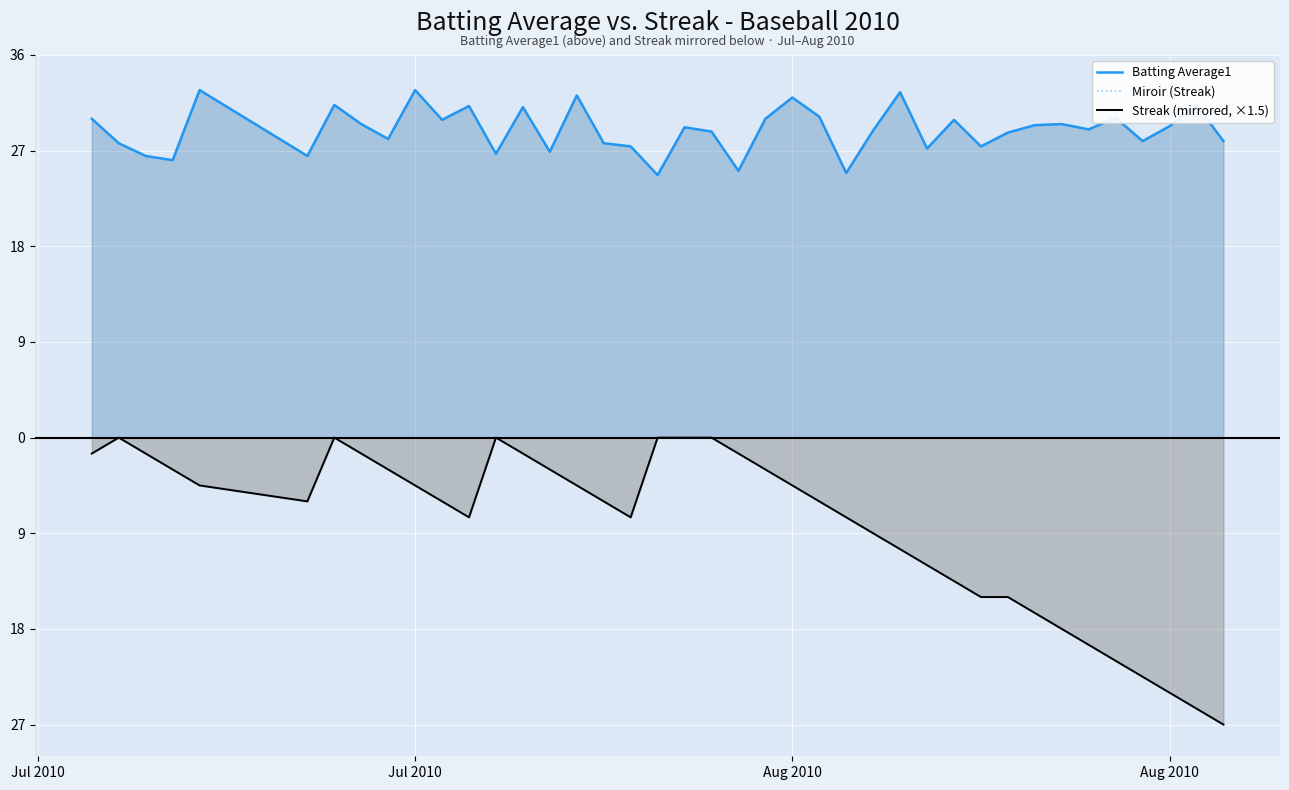

What is the total value across all series at Aug 2010?

23.5